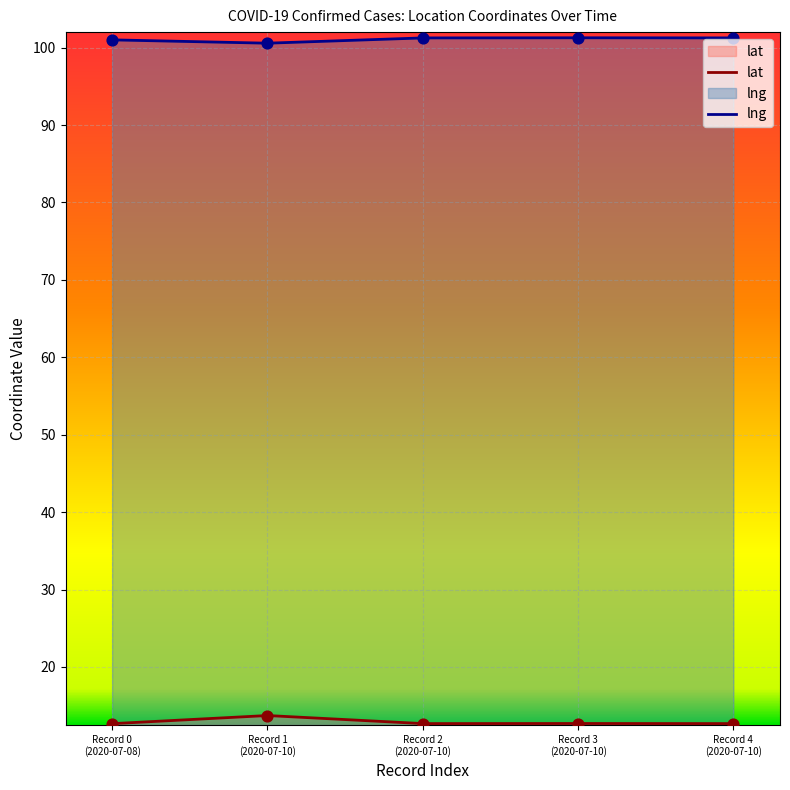

Which series contains the highest Y value?

lng